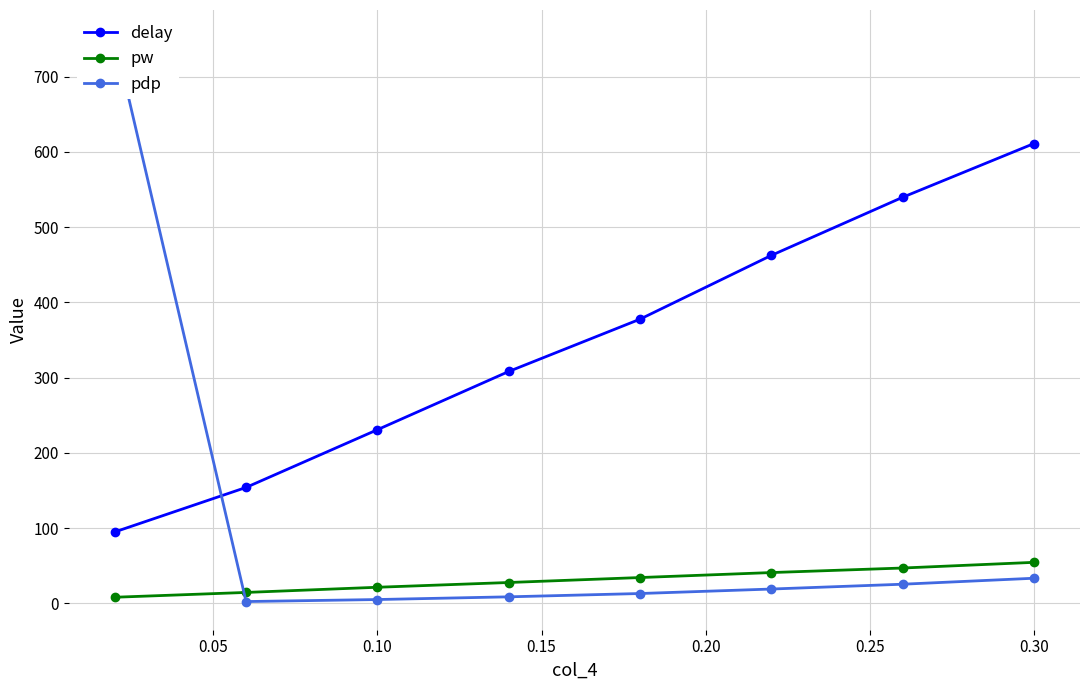

How many lines are shown in the chart?

3